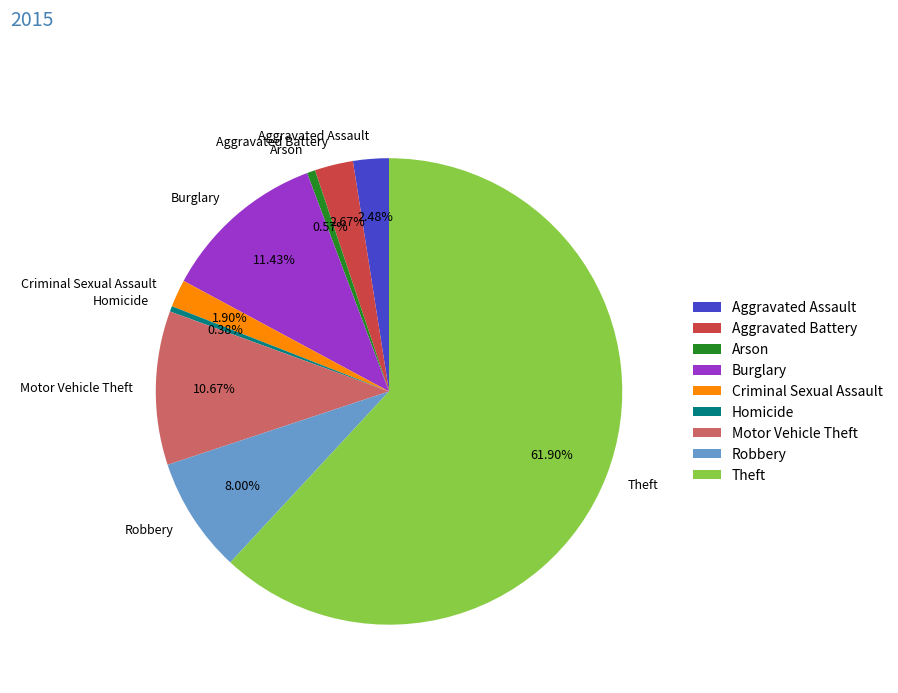

Between Criminal Sexual Assault and Burglary, which is larger?

Burglary